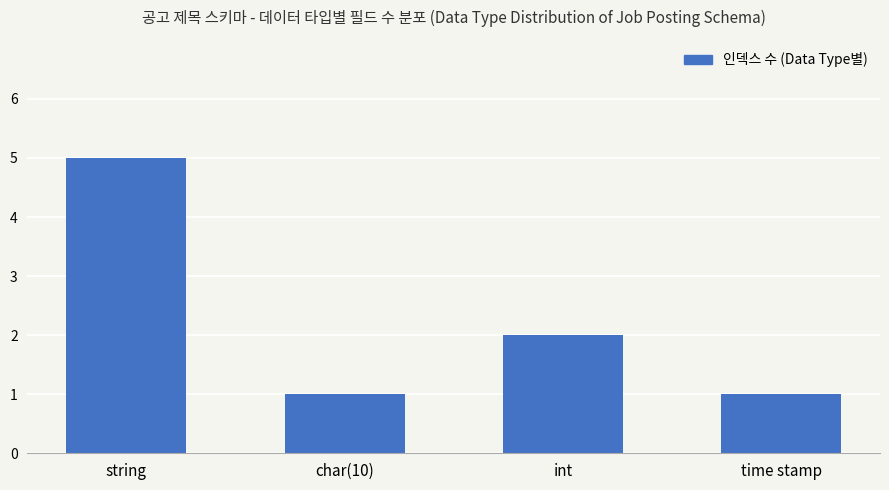

Approximately how many times larger is the value at int compared to char(10)?

2.0